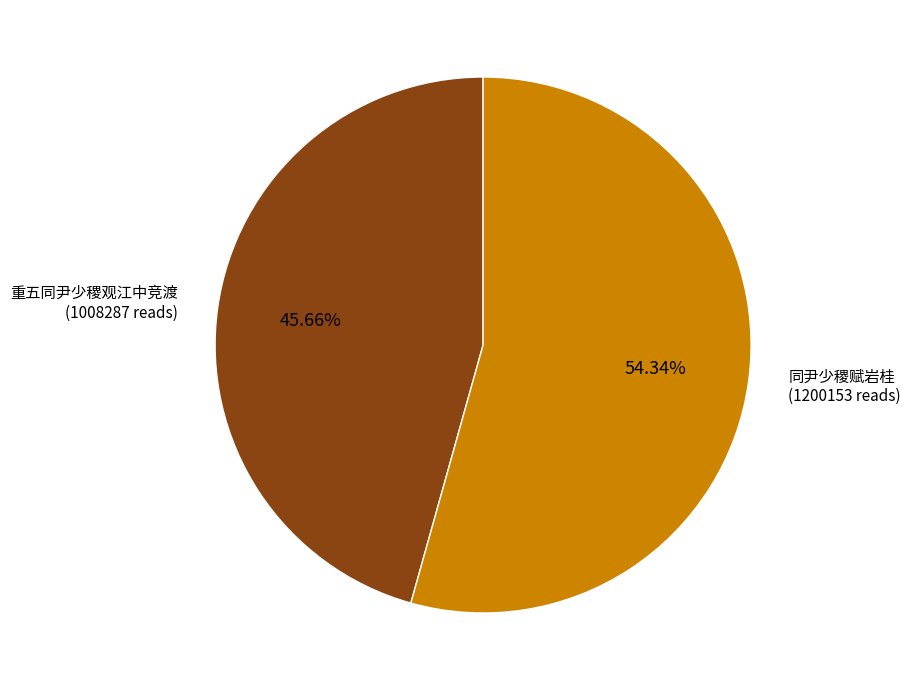

To the nearest percent, what is the difference between the largest and smallest slice percentages?

9%